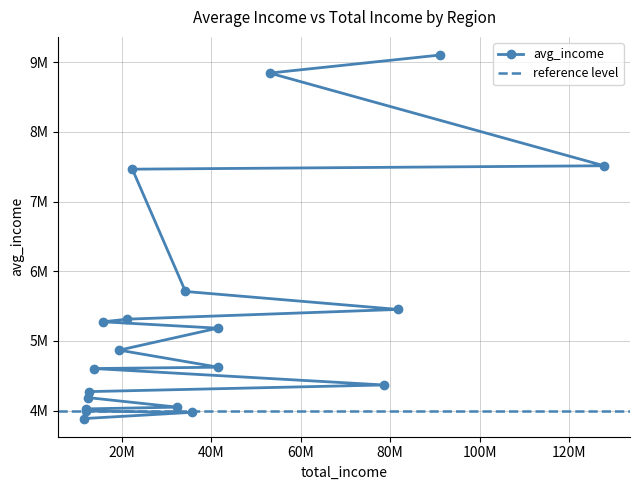

At which label is the value closest to 6494651?

34258085